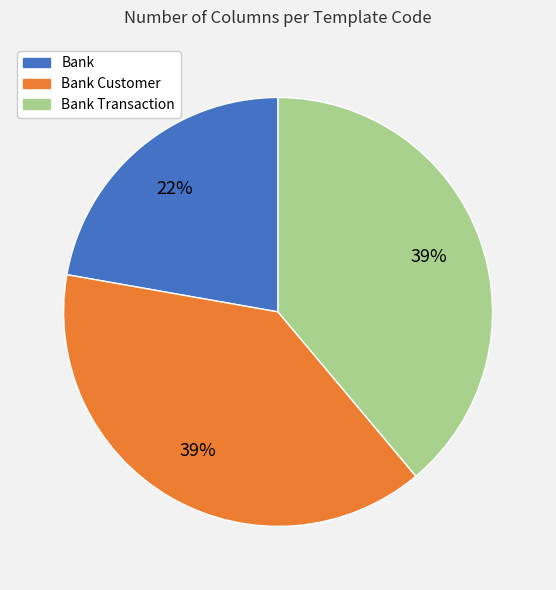

To the nearest percent, what is the average slice percentage?

33%